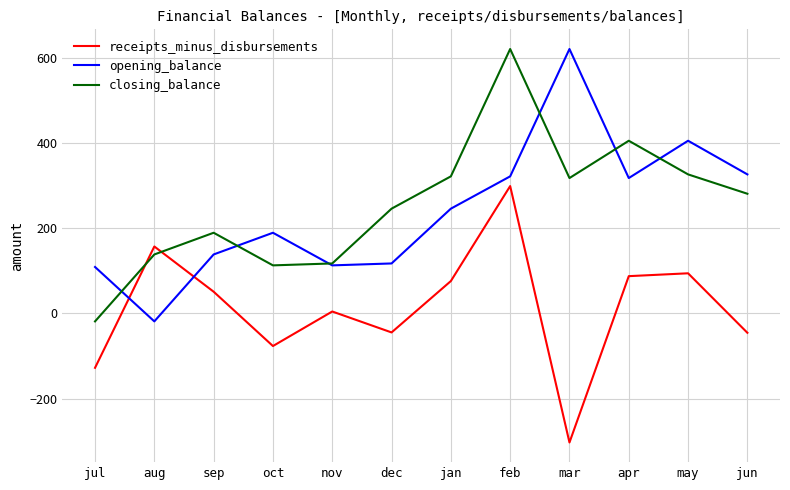

Which series ends up on top after the final intersection of receipts_minus_disbursements and opening_balance?

opening_balance